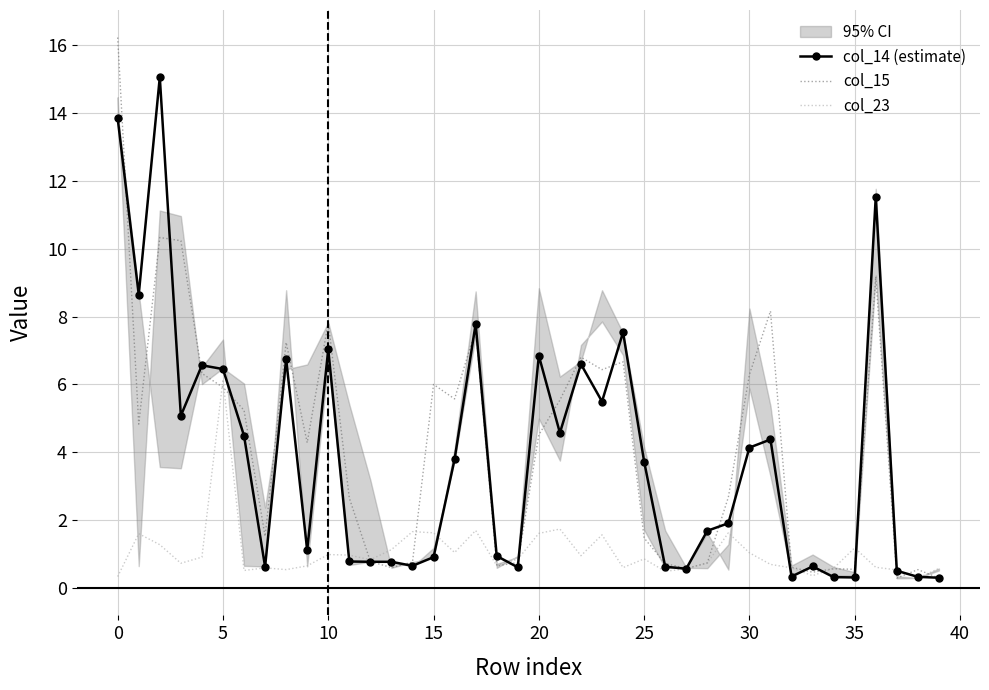

What is the label of the 15th point from the right?

25